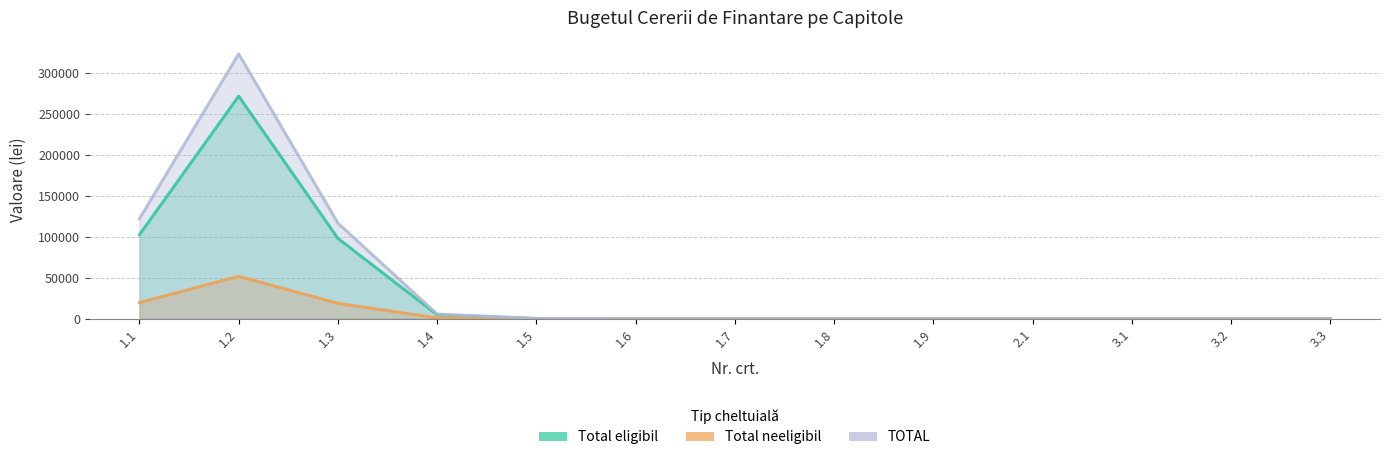

How many distinct data groups are displayed?

3